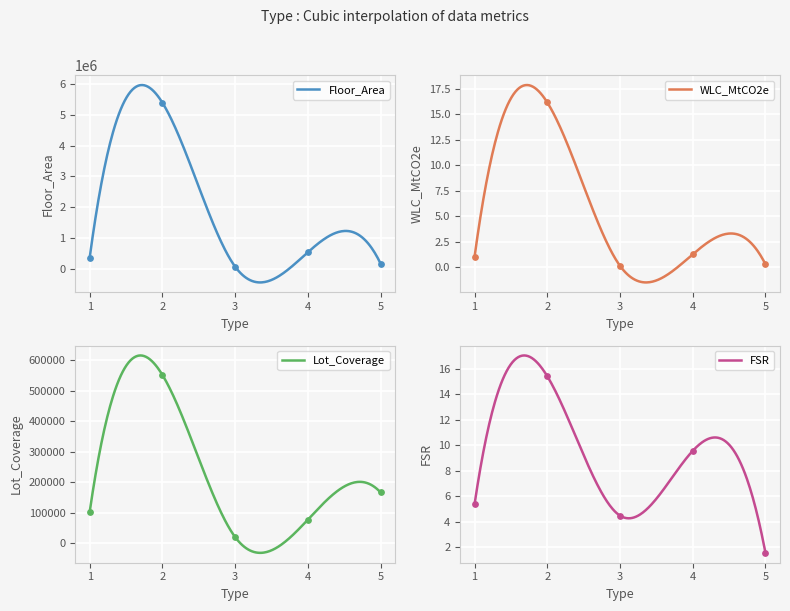

Which series contains the lowest Y value?

WLC_MtCO2e